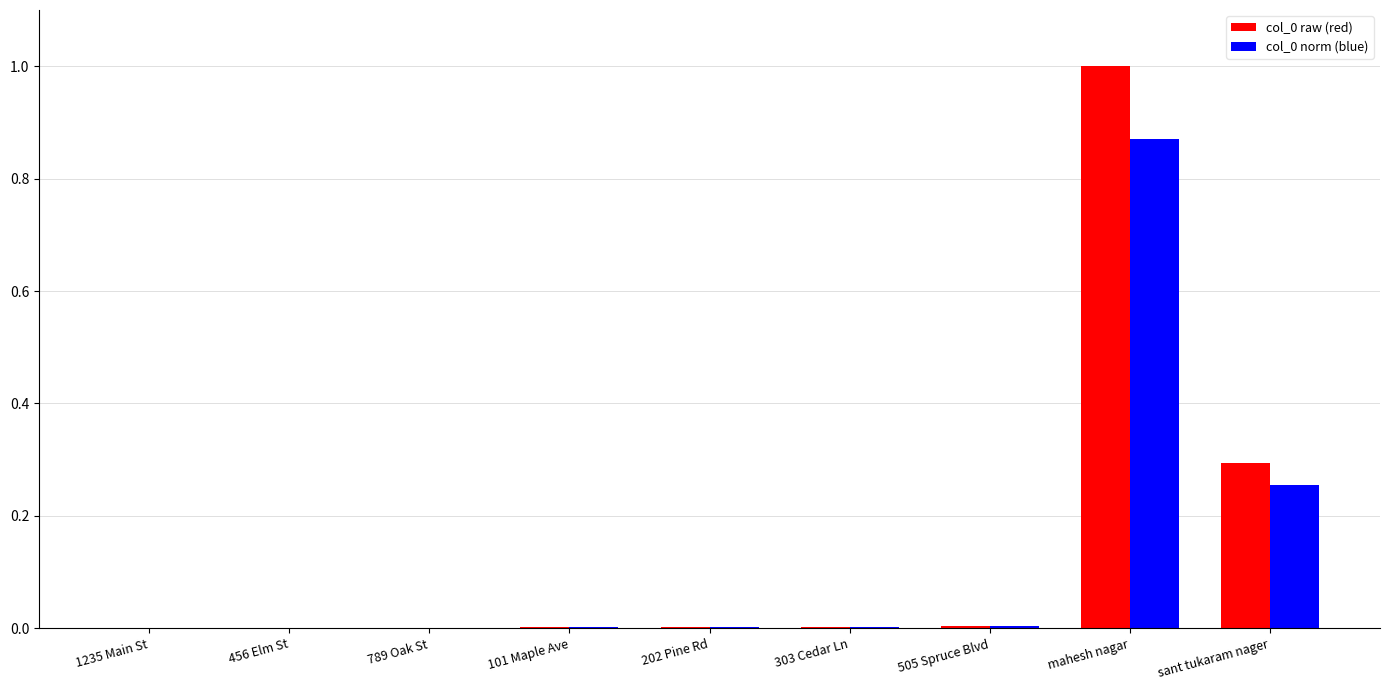

What is the sum of all col_0 norm (blue) values?

1.1